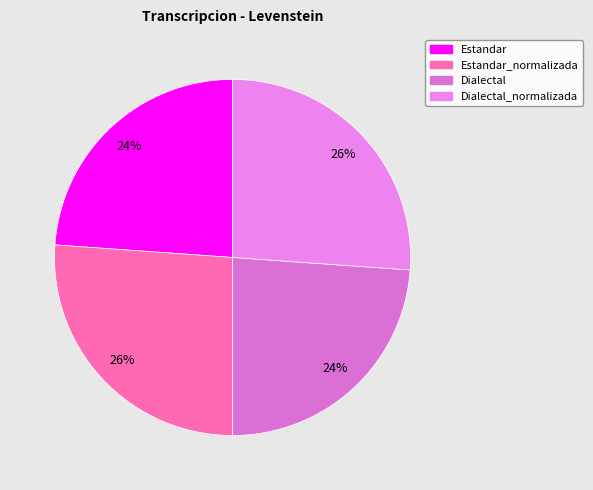

How many segments does this pie chart have?

4